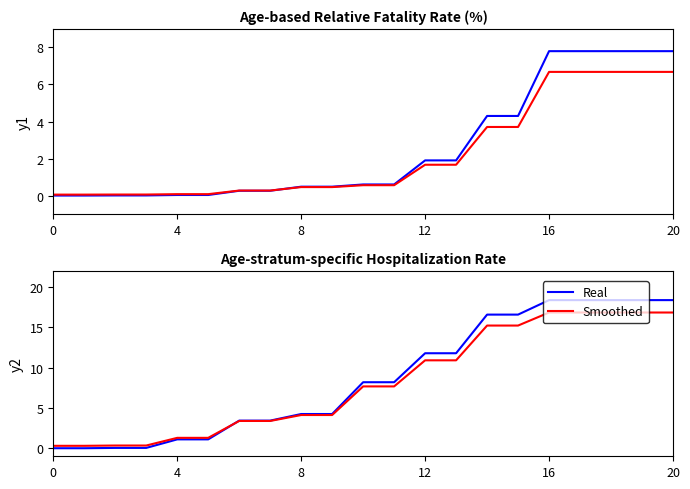

True or false: Hospitalization Rate has more than 1 interior local peaks.

False